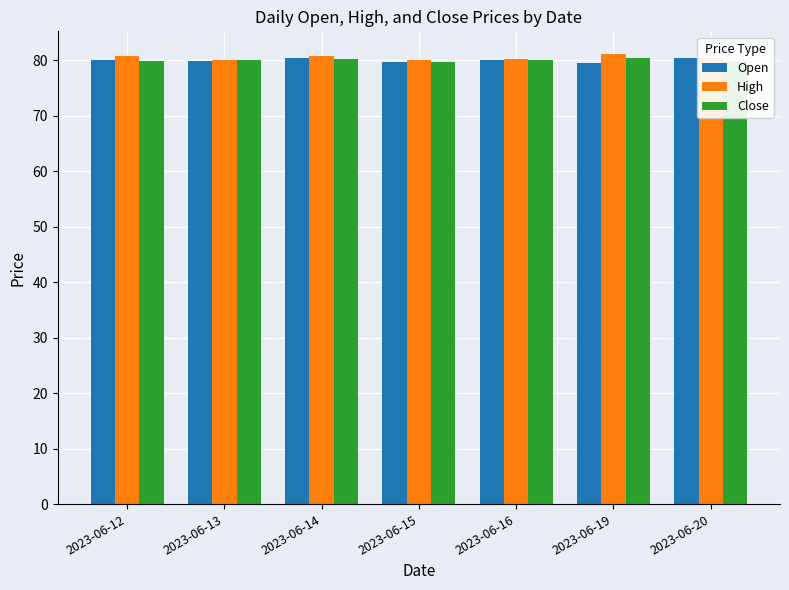

What is the maximum value shown in the chart?

81.2